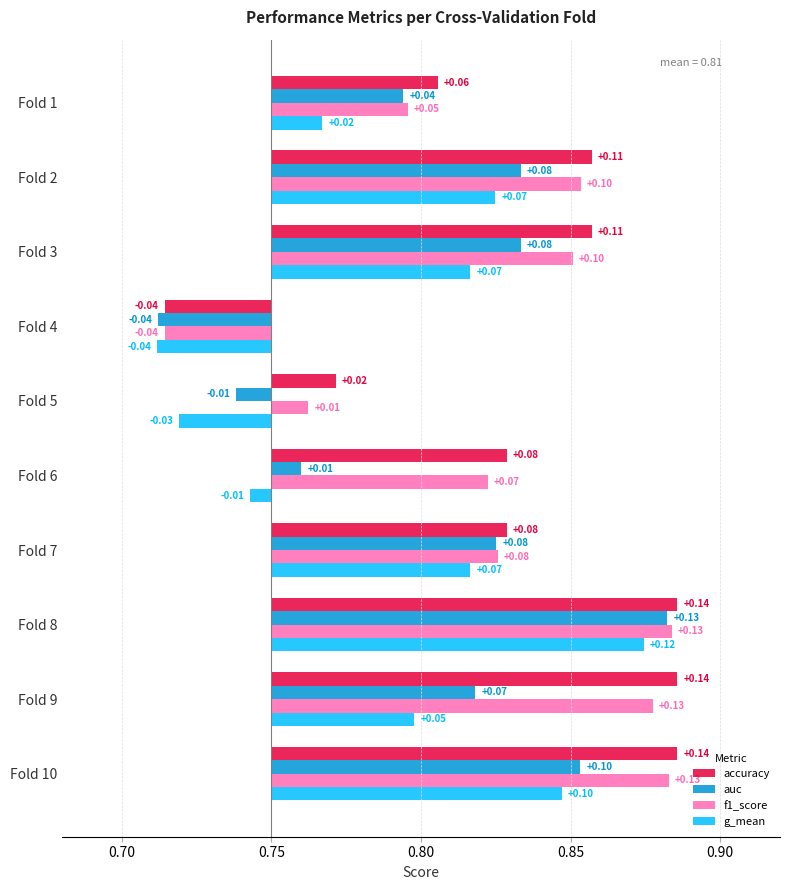

How many values in the f1_score series exceed 0?

9